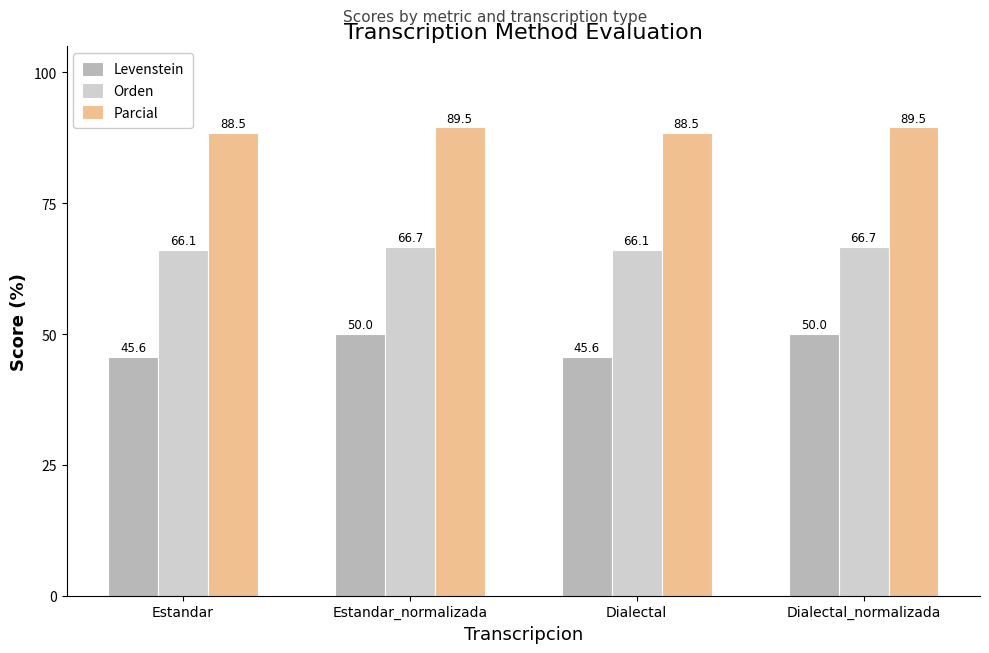

What is the difference between the second highest and minimum values in the Levenstein series?

4.4